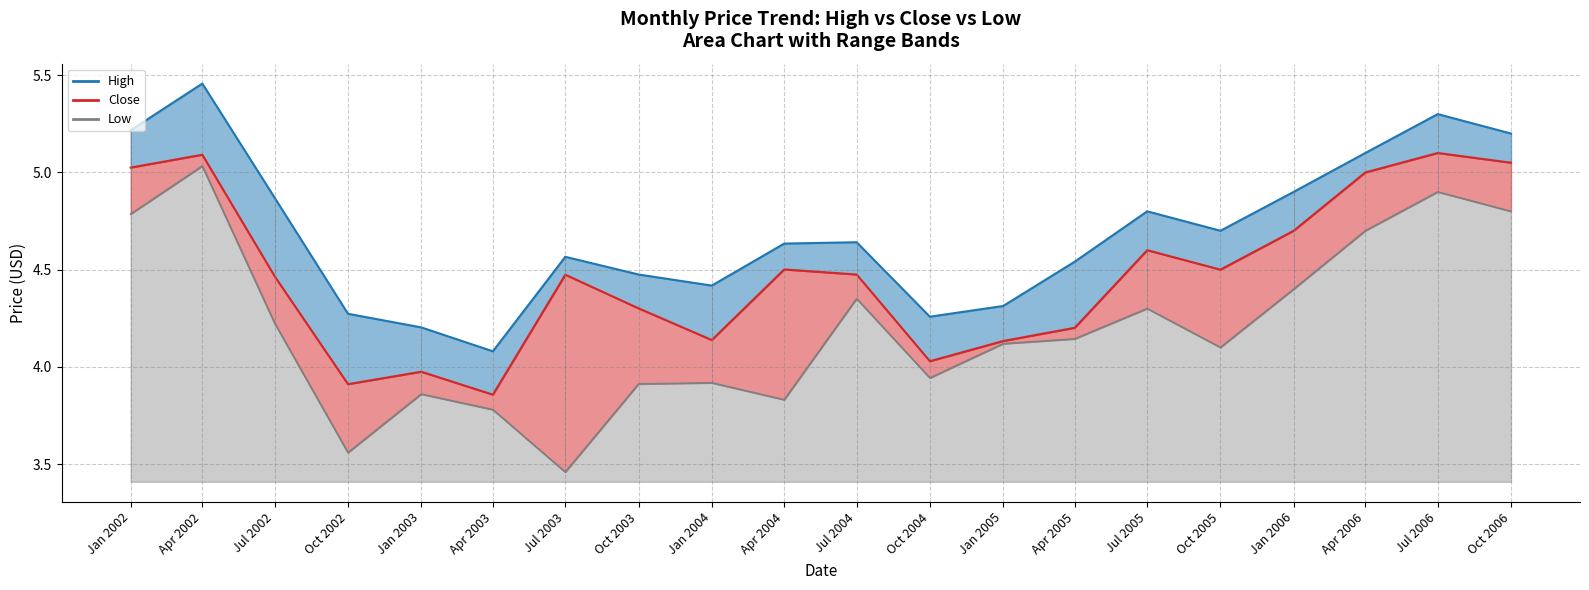

What is the difference between the highest and lowest values at Jul 2003?

1.1